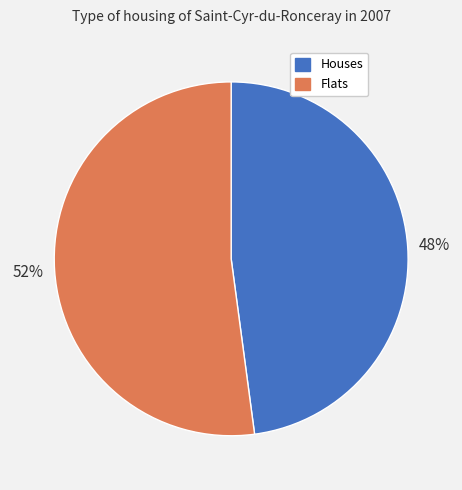

To the nearest percent, what is the difference between the largest and smallest slice percentages?

4%